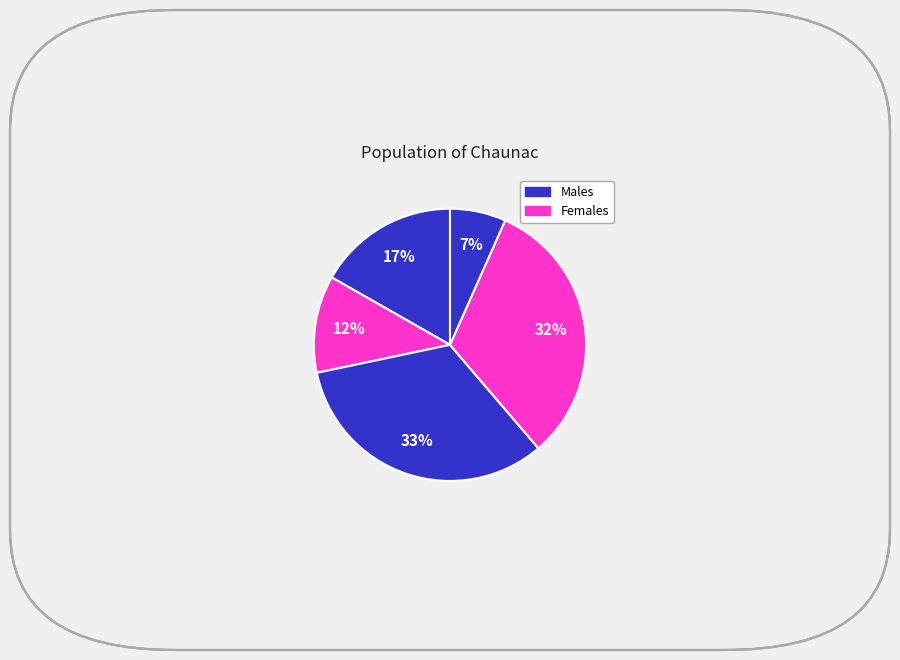

How many slices are in this pie chart?

5